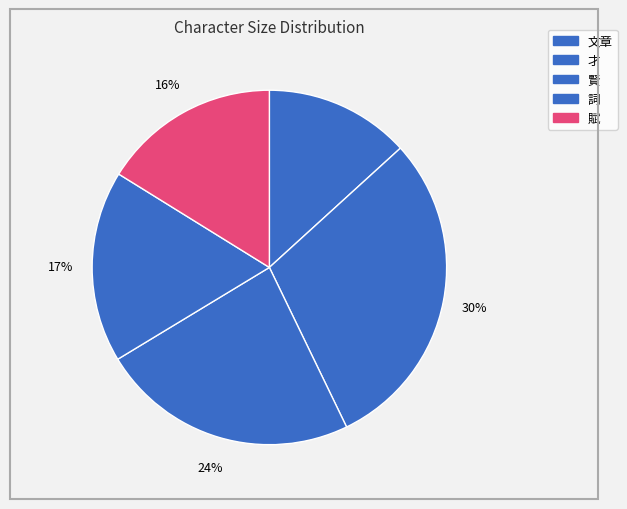

Count the number of slices in the pie.

5